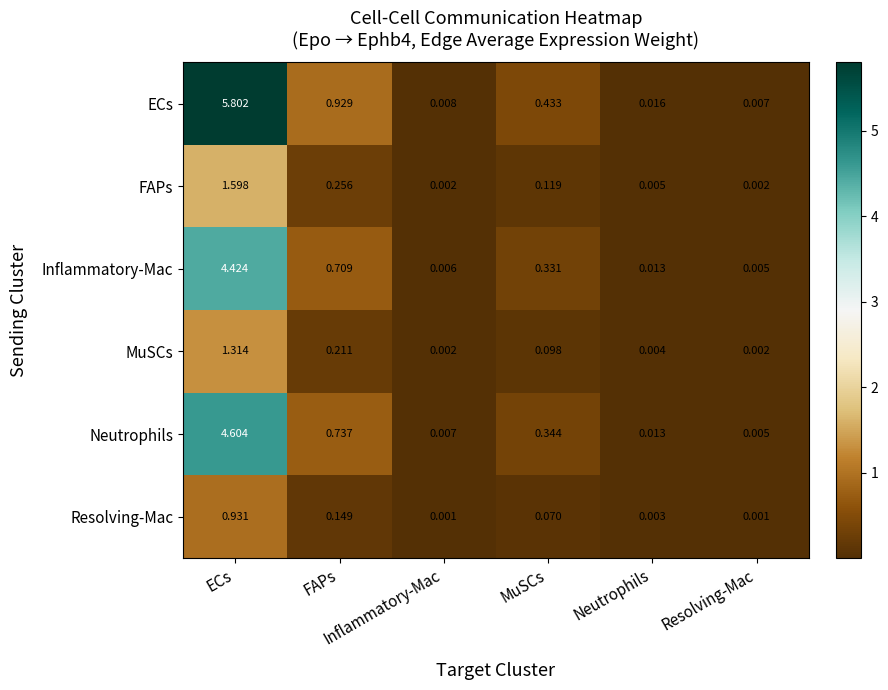

Which series has the largest total across all categories?

ECs